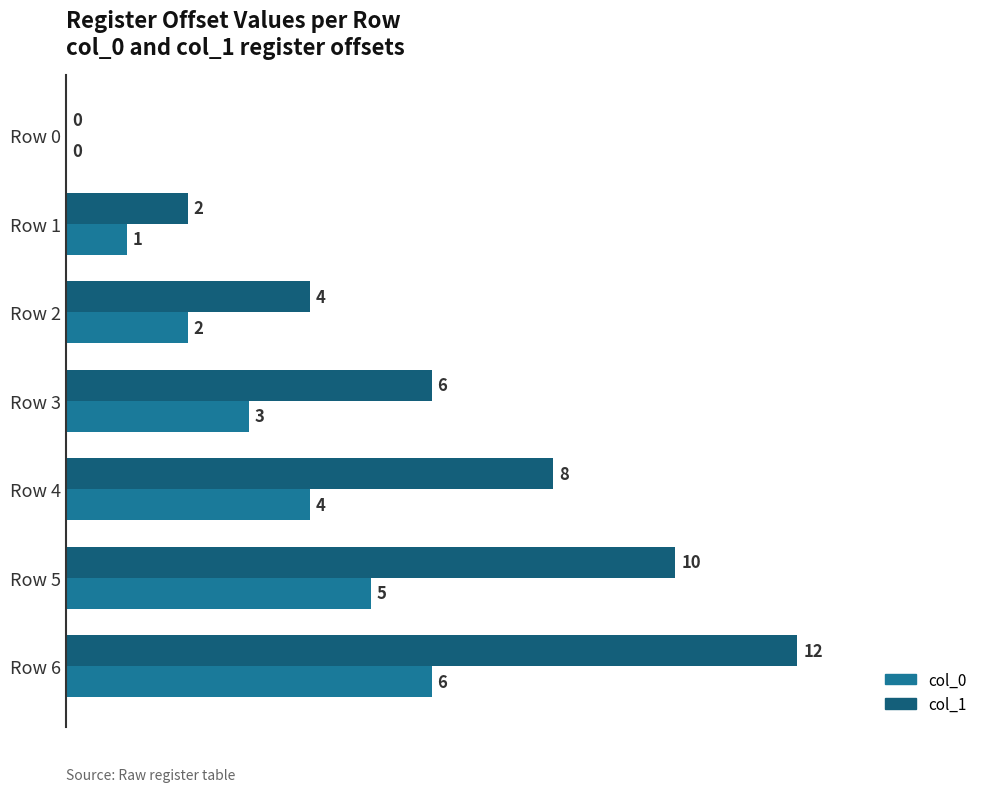

Is it true that col_0 equals 0 at Row 0?

True